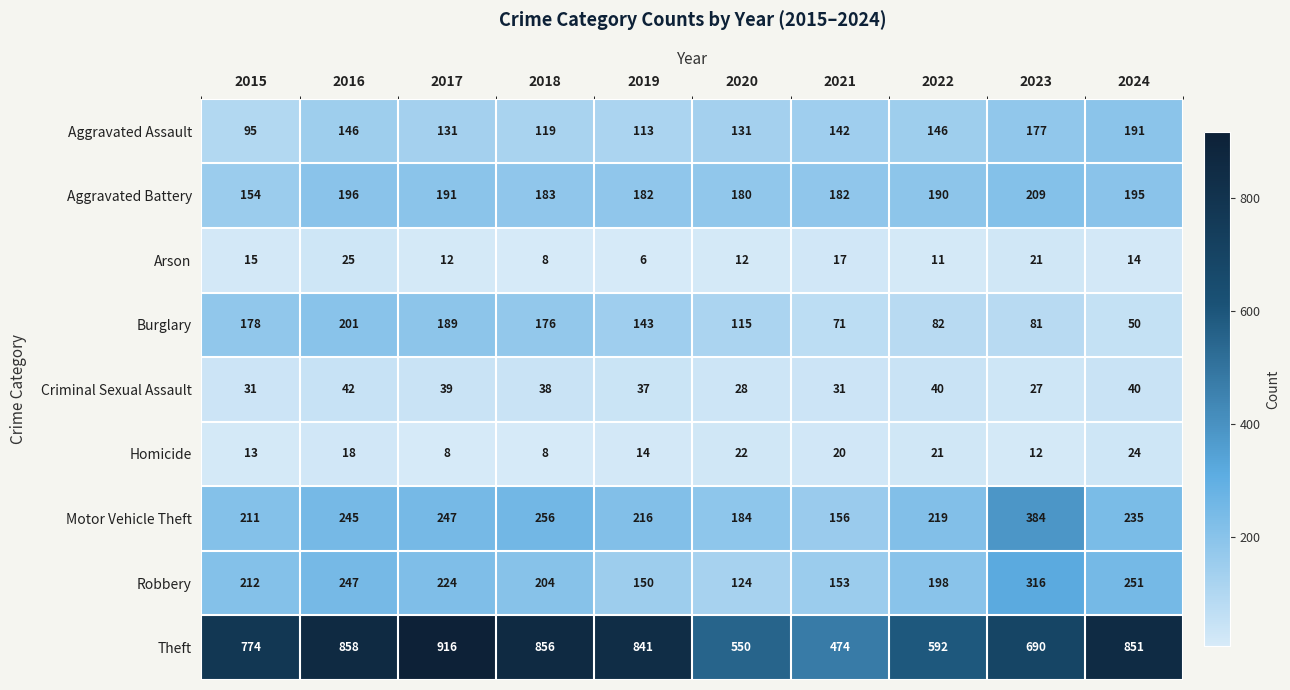

Which series changed the most between 2021 and 2024?

Theft